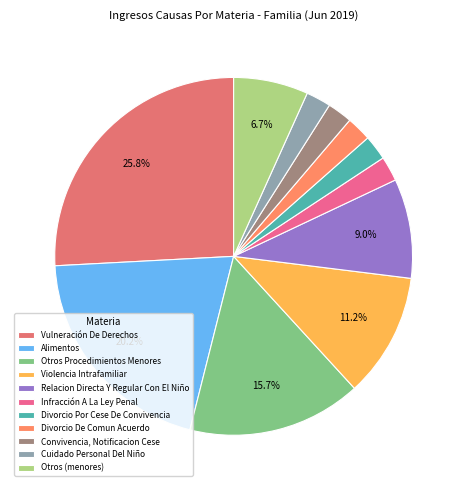

How many segments does this pie chart have?

11